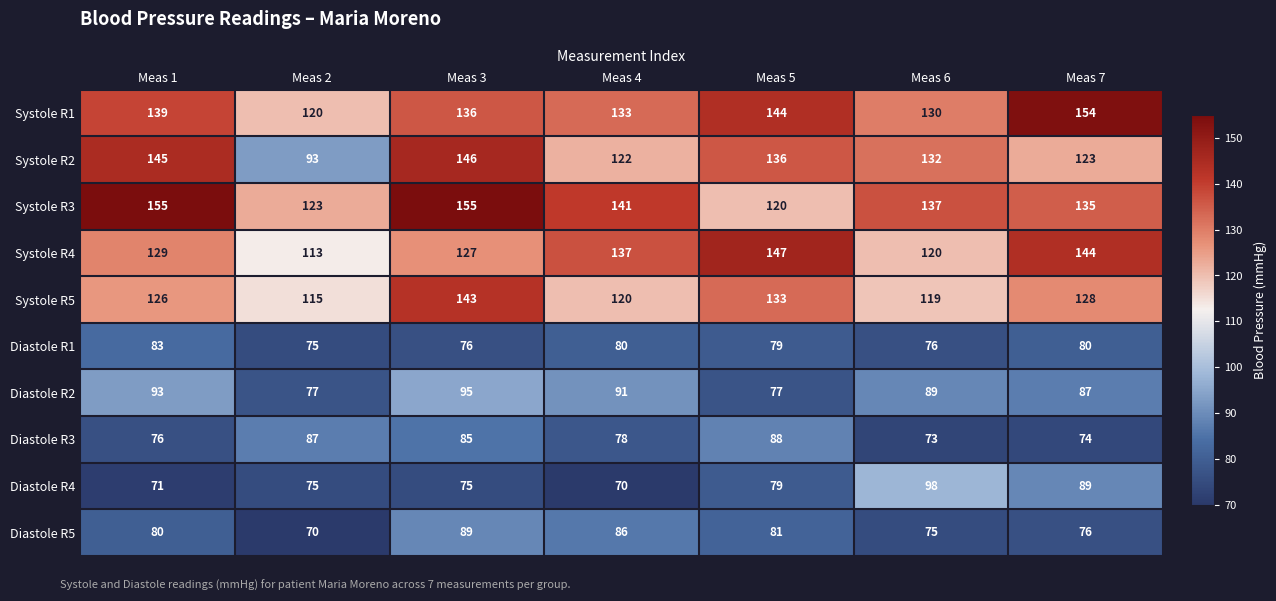

The value of Systole R3 at Meas 5 is 120. True or false?

True